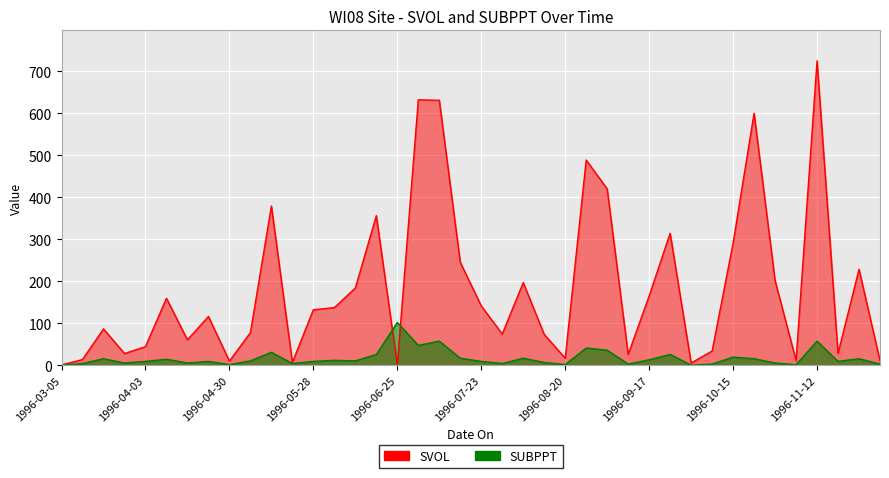

What position from the right is 1996-08-13?

17